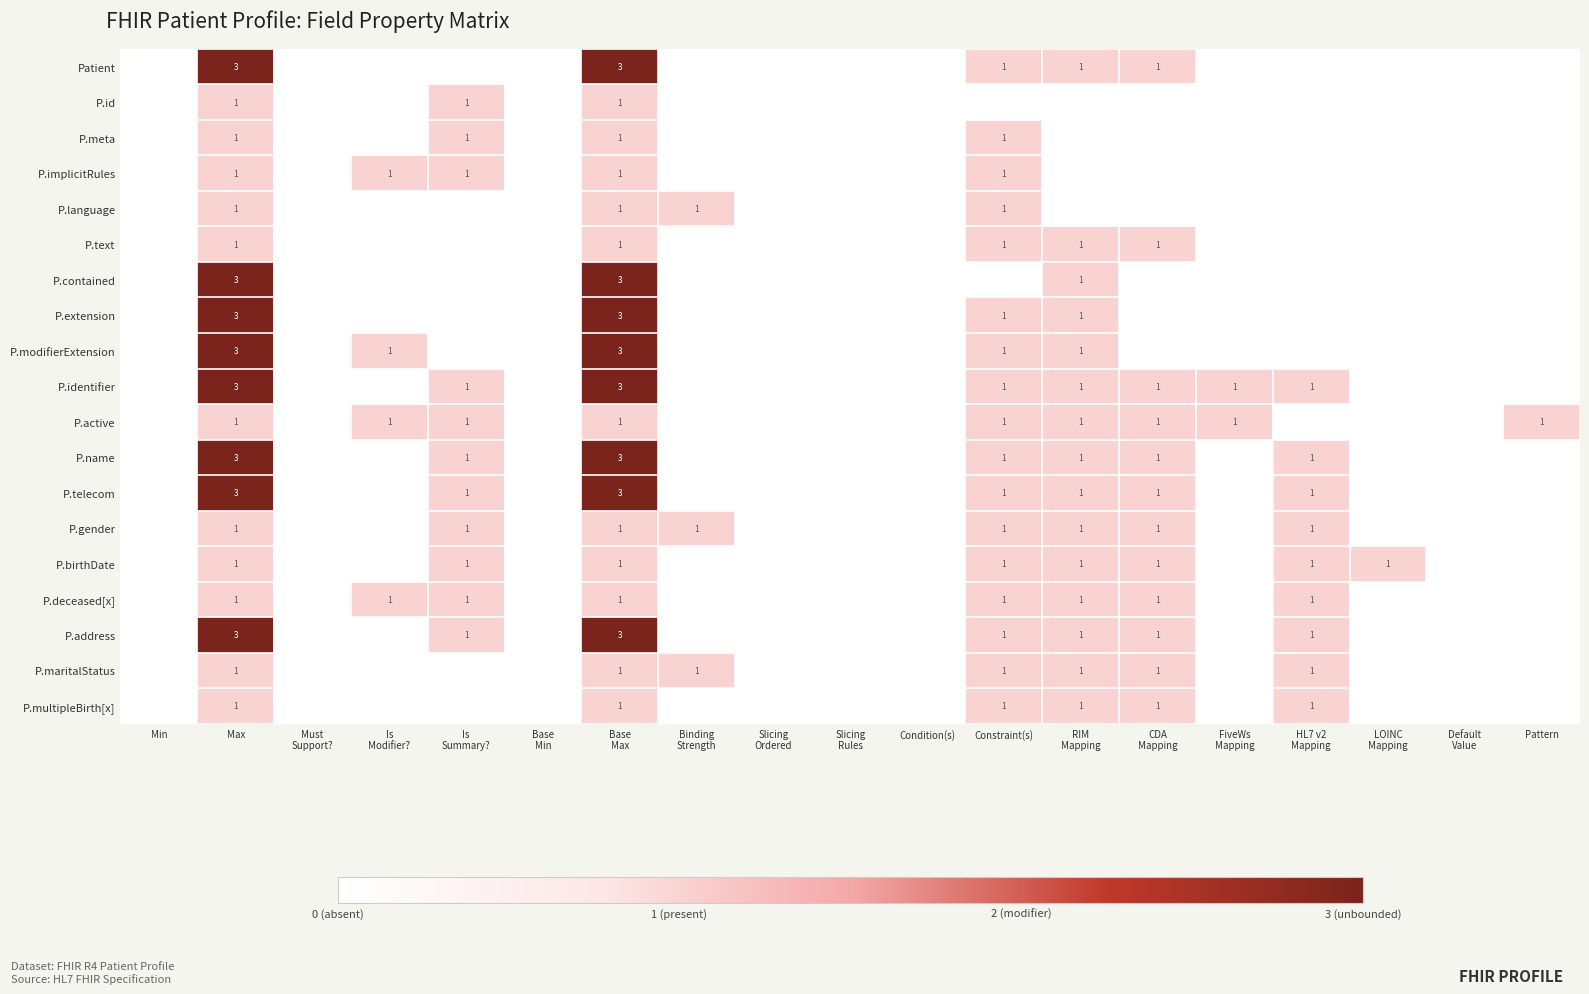

True or false: P.multipleBirth[x] has a value of 1 at Max.

True